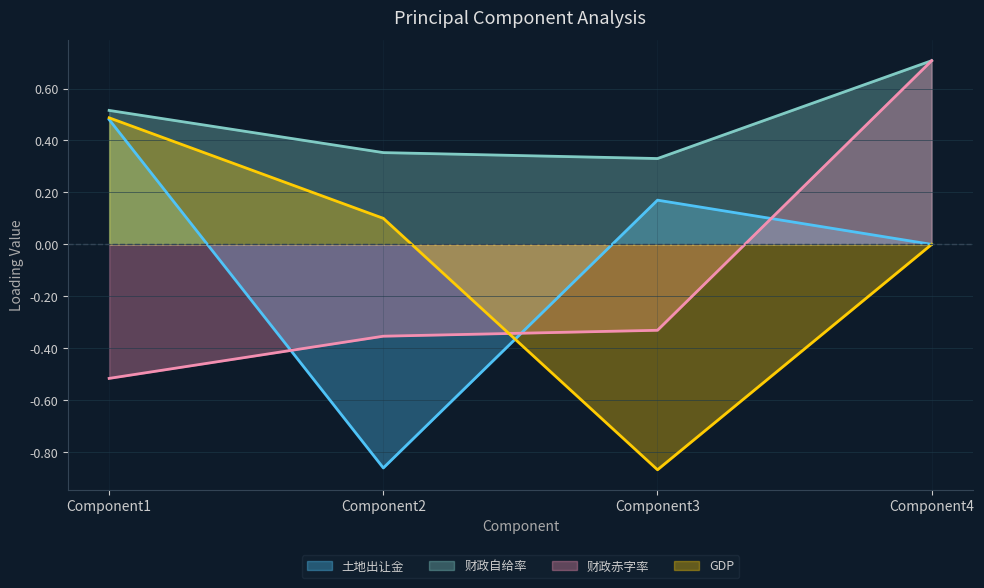

Does the chart display data point markers on the line(s)?

No